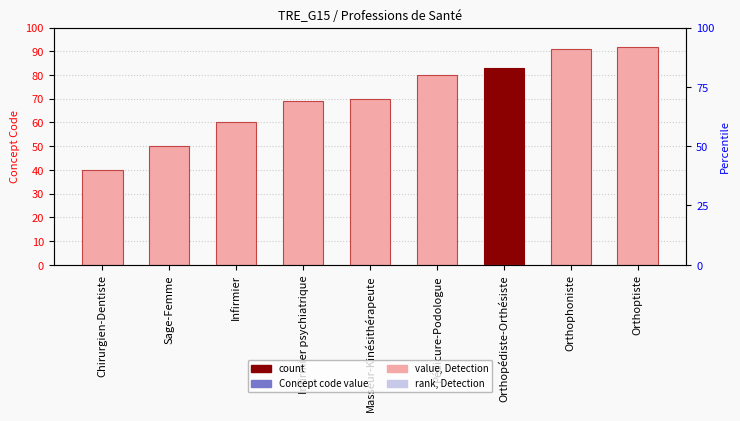

What is the label of the 9th bar from the right?

Chirurgien-Dentiste